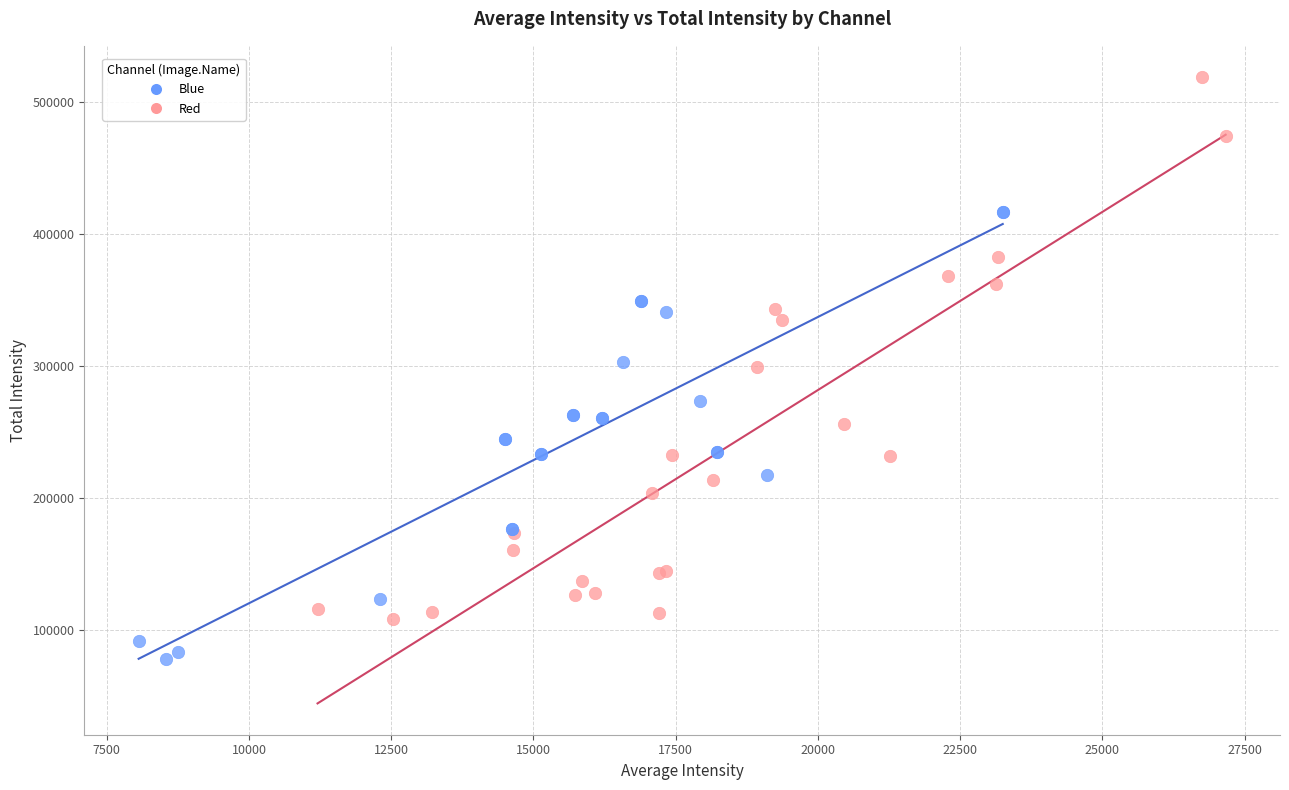

Which series reaches the minimum Y coordinate?

Blue